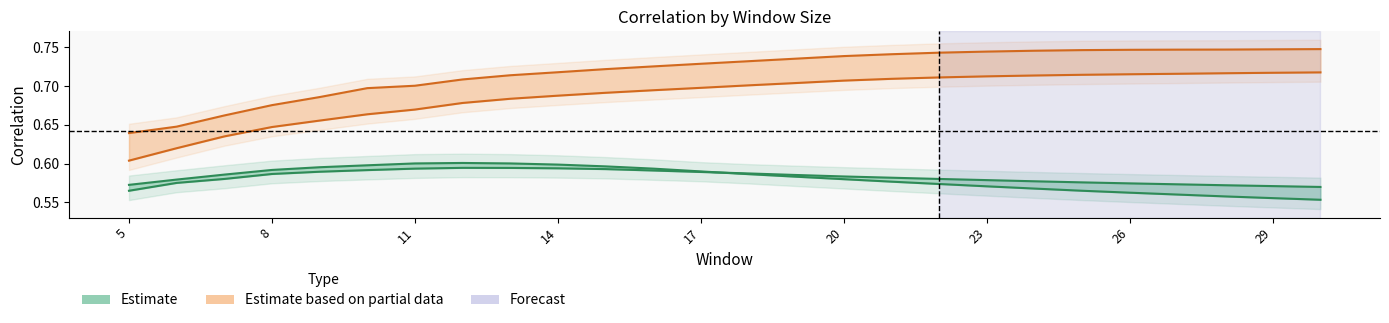

At which category is the sum across all series the highest?

20